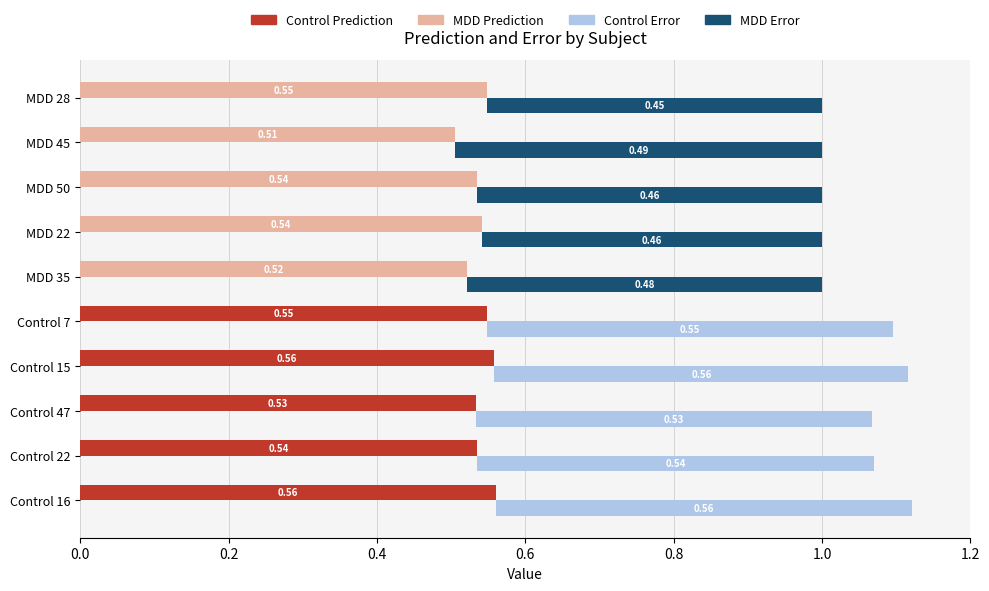

What is the difference between the Error (stacked) values at Control 16 and MDD 28?

0.1